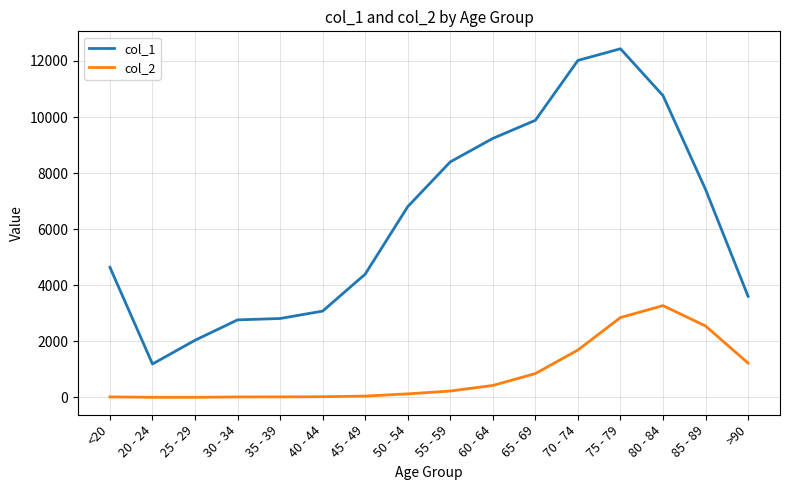

What is the highest value of the col_2 series?

3273